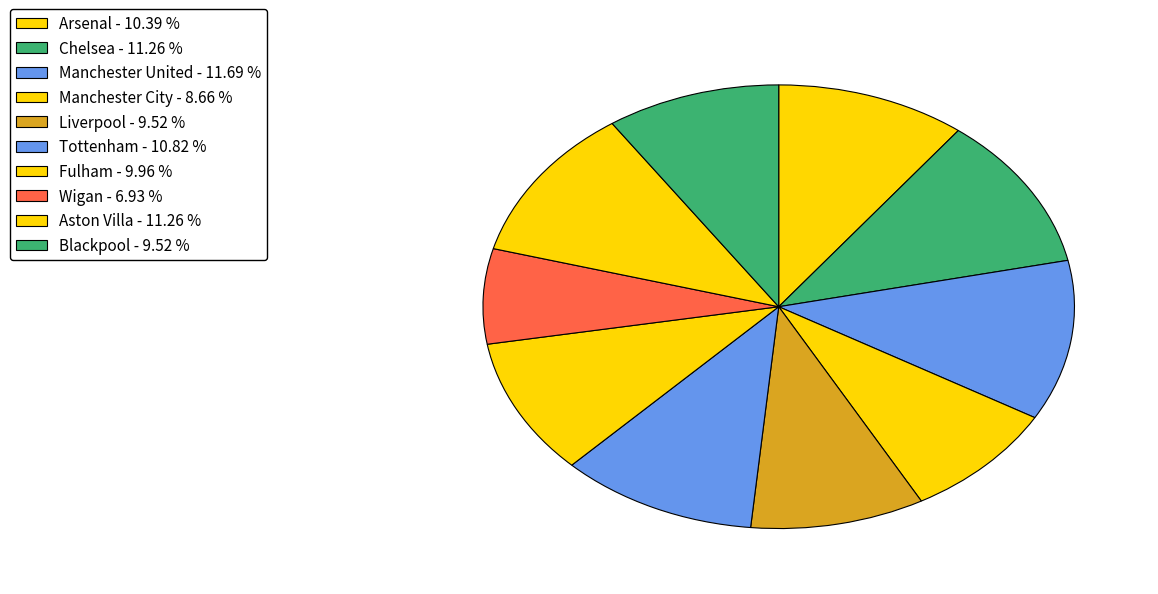

Is it true that Tottenham is 1% of the pie?

False